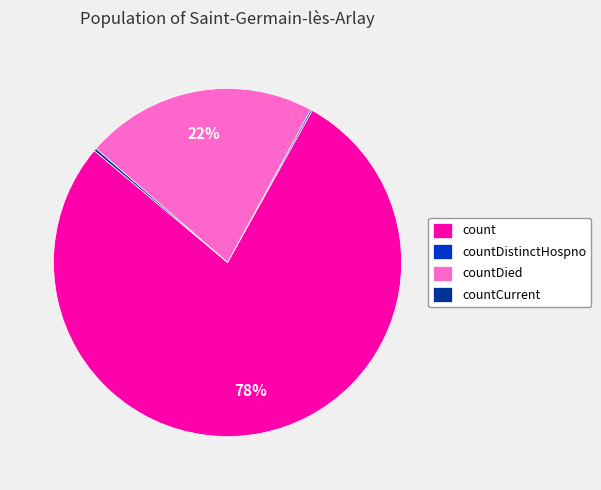

To the nearest percent, what is the difference between the largest and smallest slice percentages?

78%